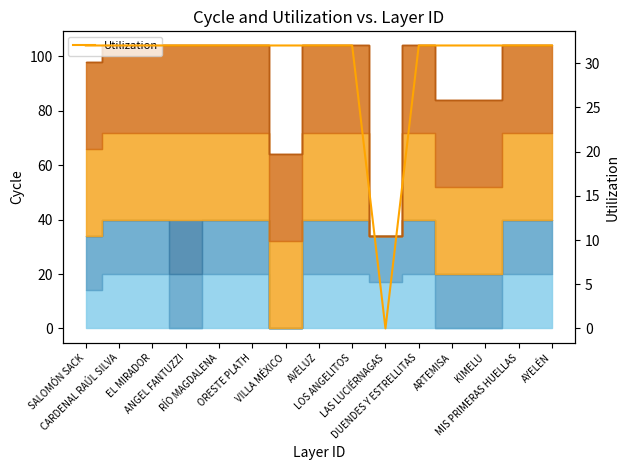

What is the average value?

30